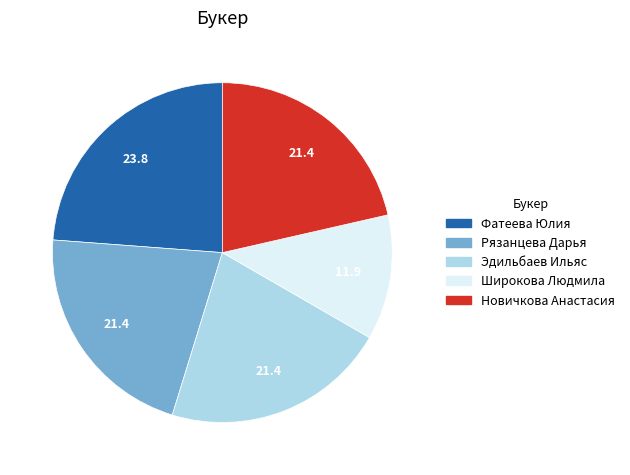

Which category has the smallest portion of the pie?

Широкова Людмила